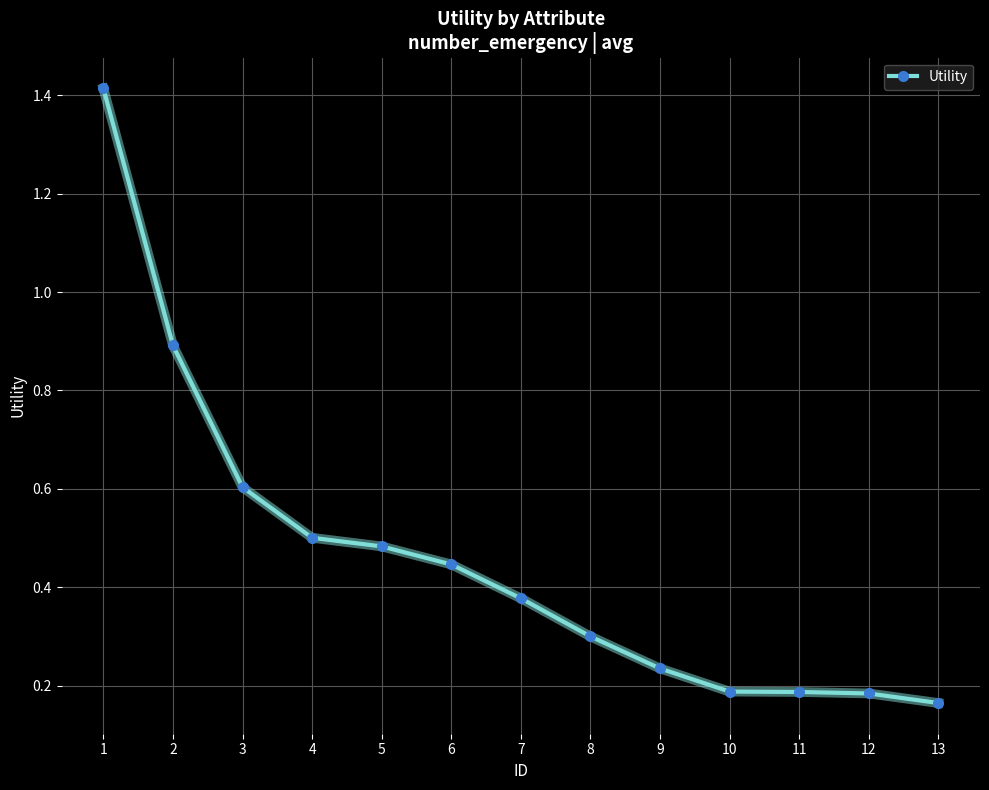

True or false: there are more than 2 points higher than both neighbors.

False